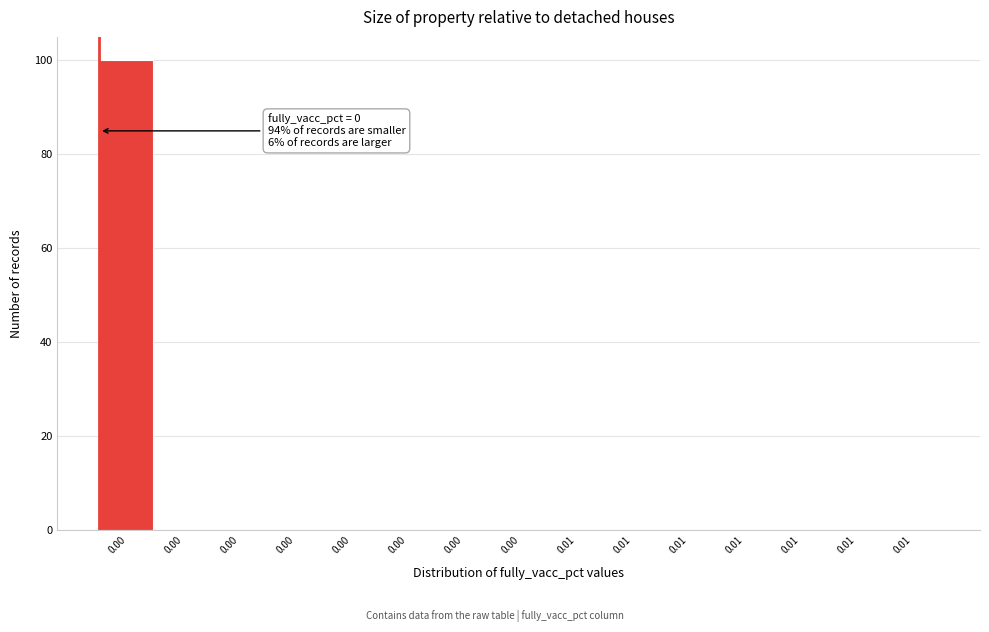

Are the bars horizontal?

No